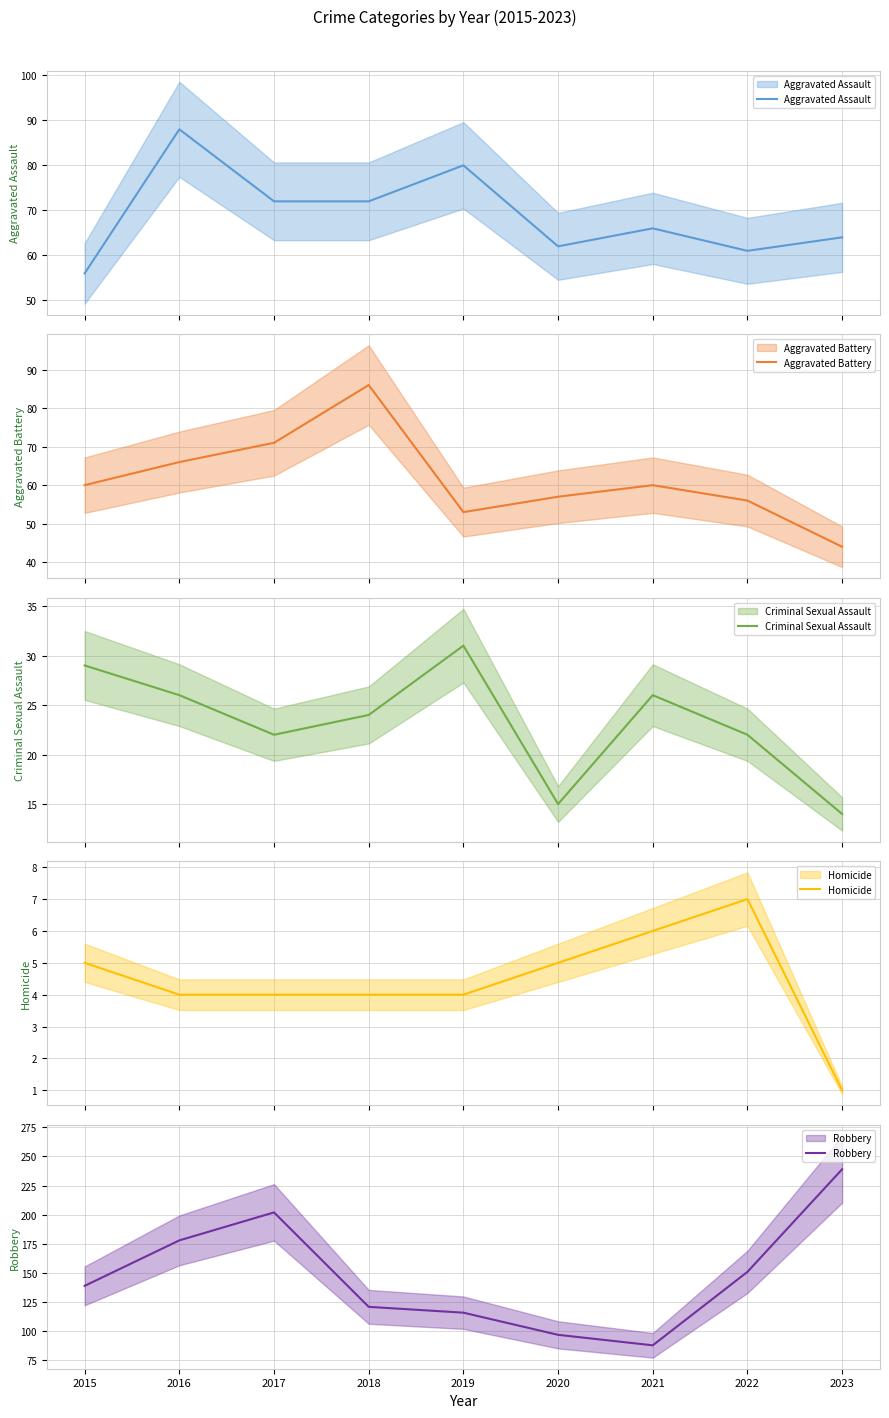

Which series has the largest range (max minus min)?

Robbery